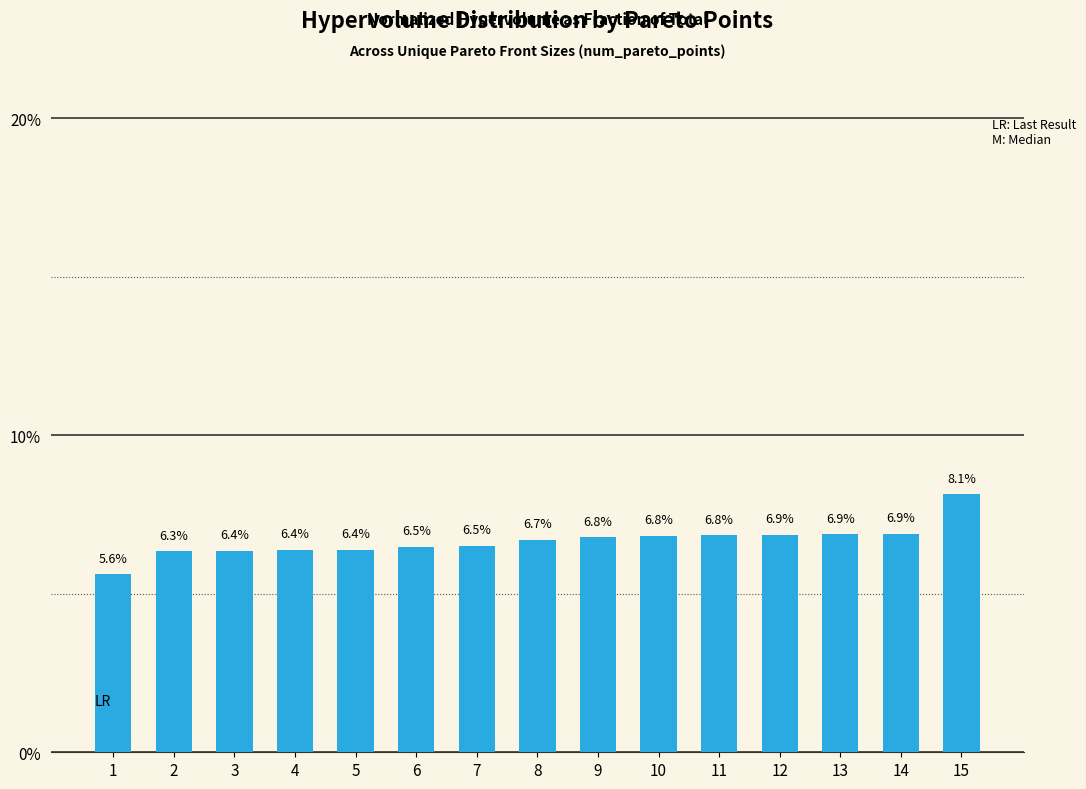

Which has a higher value, 14 or 15?

15